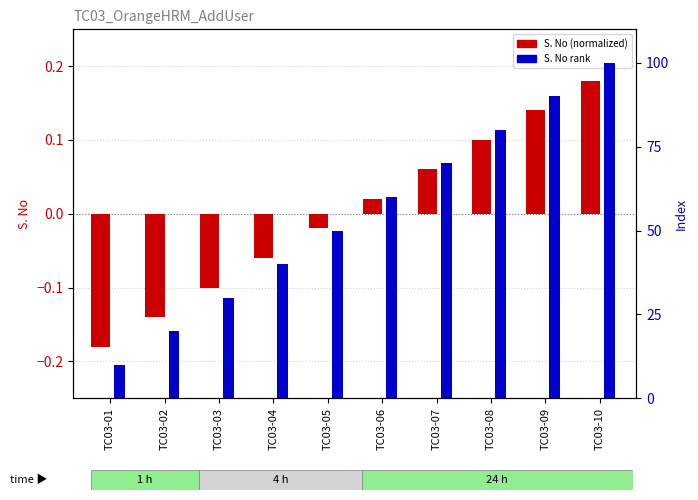

How many negative values does the S. No (normalized) series have?

5